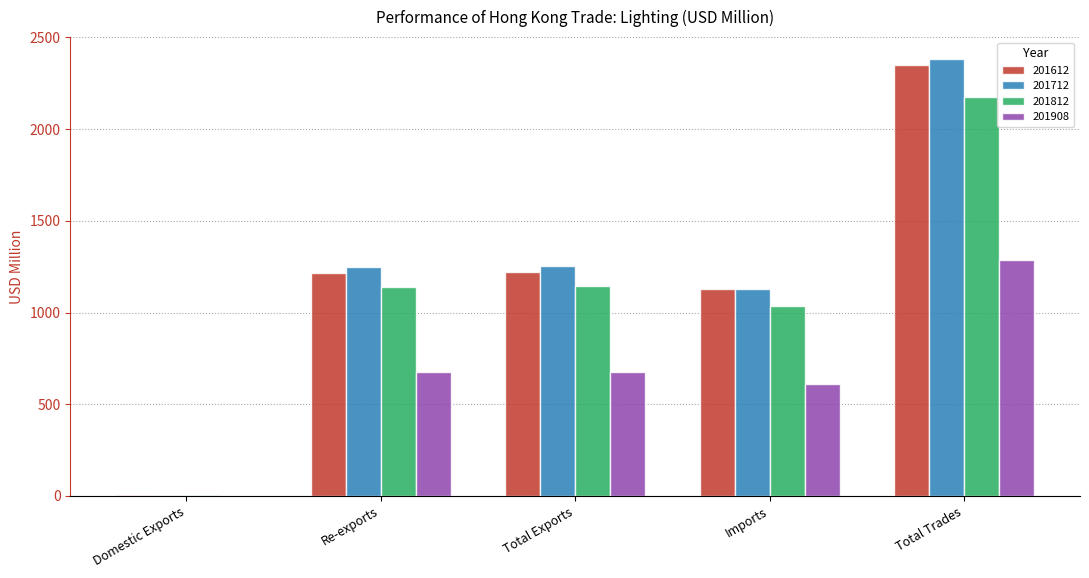

Which category has the highest value across all series?

Total Trades